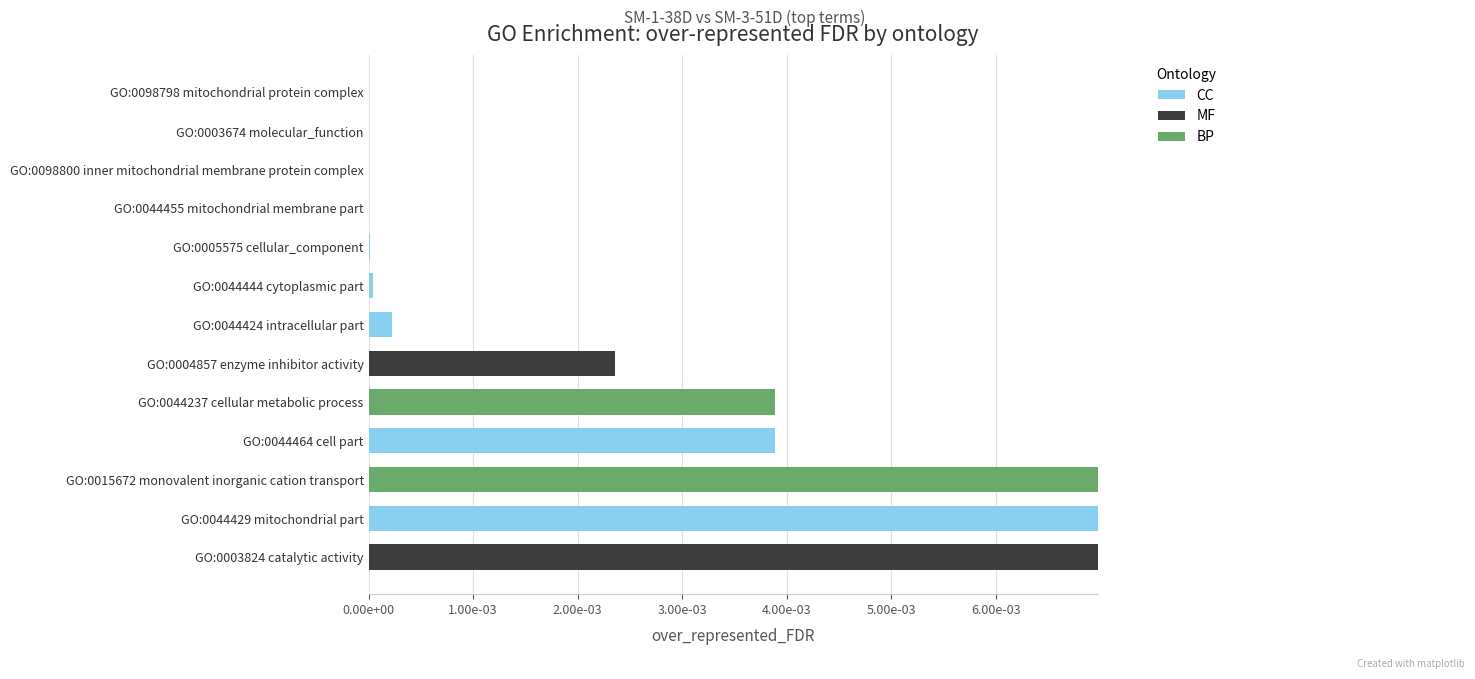

List the series in order of their peak value, highest first.

CC, MF, BP